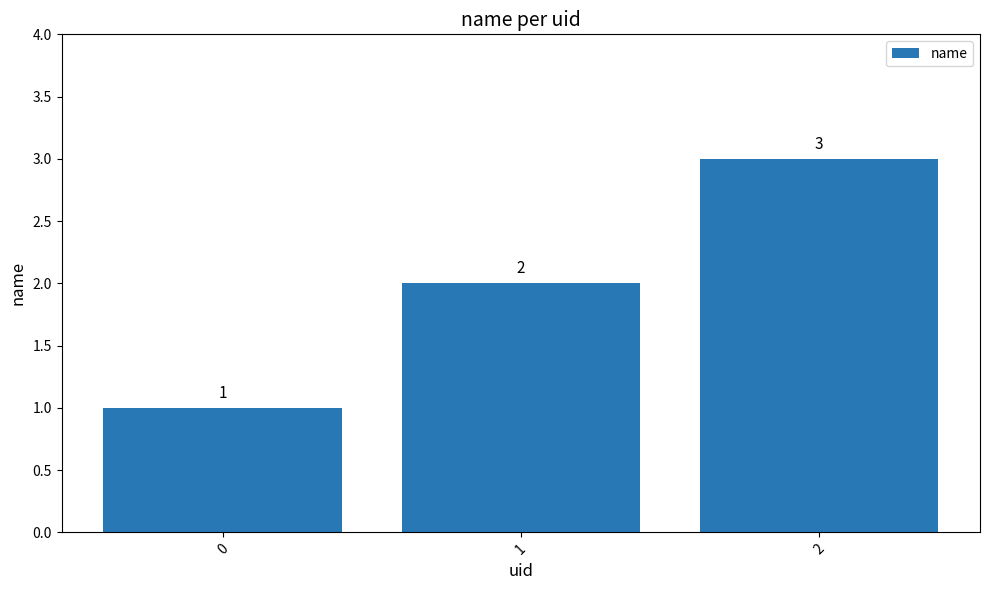

What is the value of the 1st bar from the left?

1